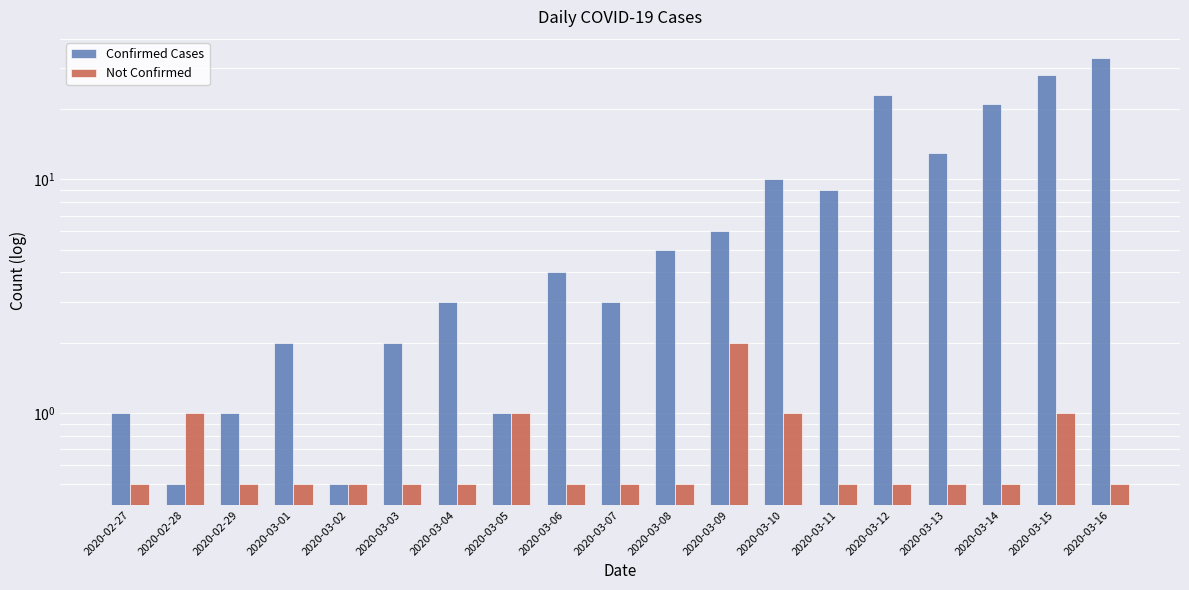

Does the chart contain stacked bars?

No